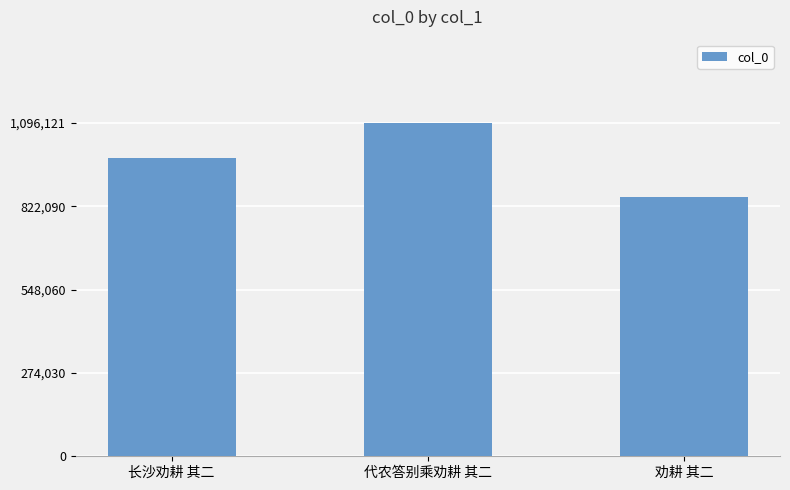

Reading right to left, list all the values displayed in this chart.

853909	1096121	982140